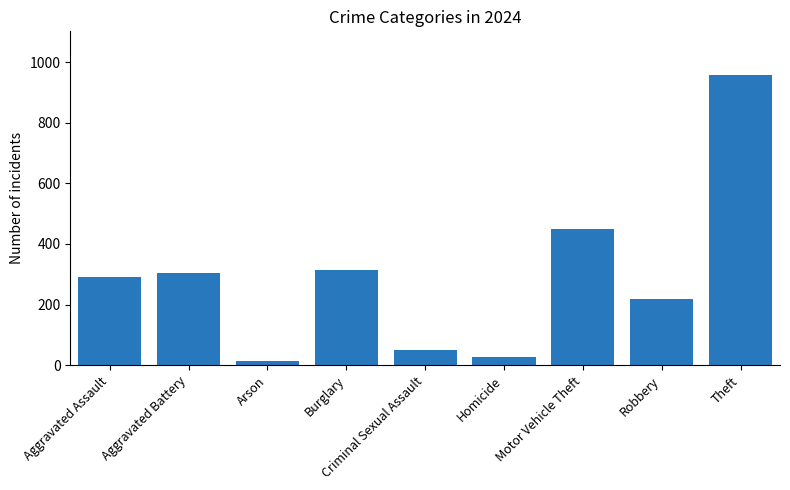

What is the change in value from Burglary to Motor Vehicle Theft?

+137